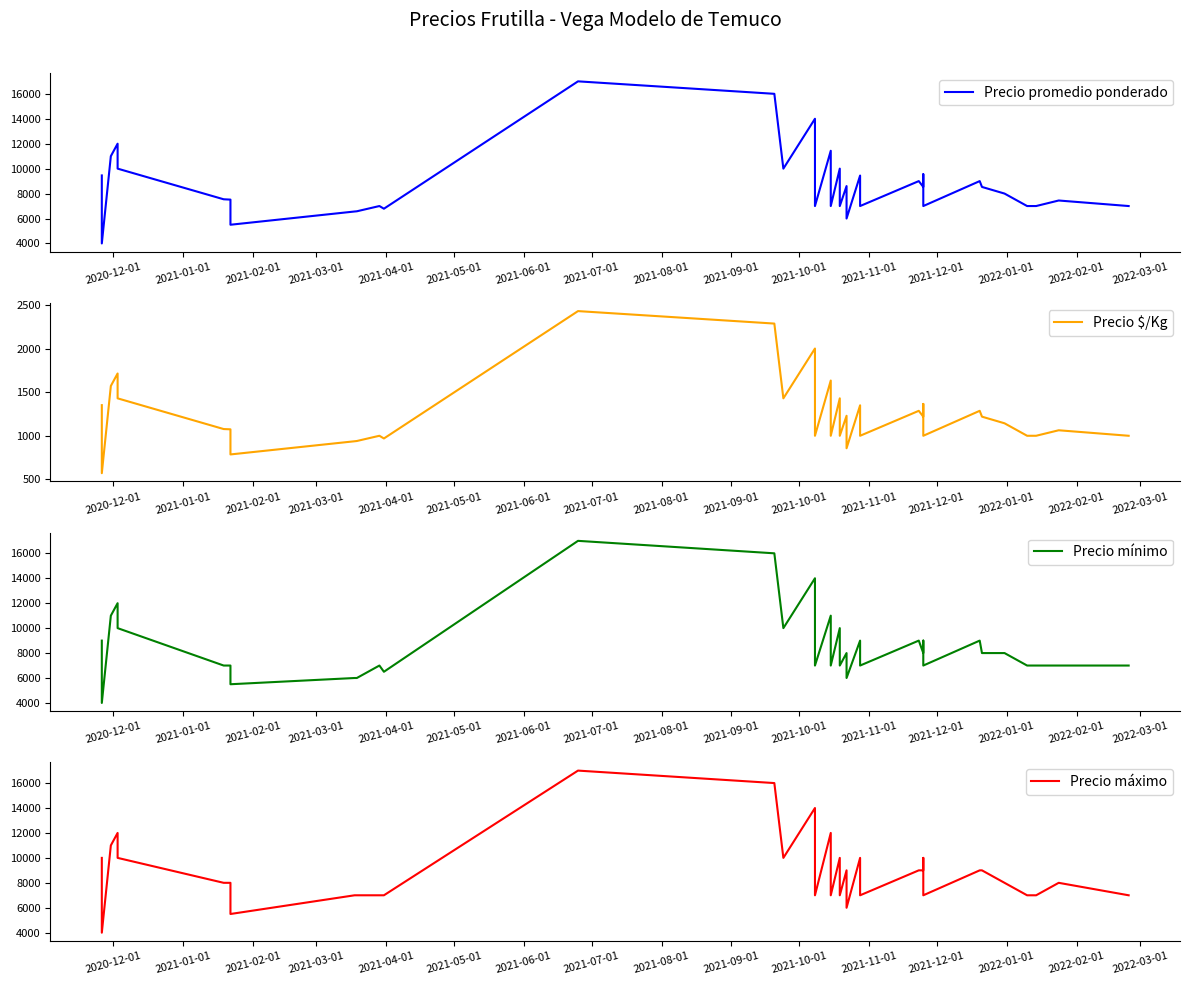

How many lines are shown in the chart?

4